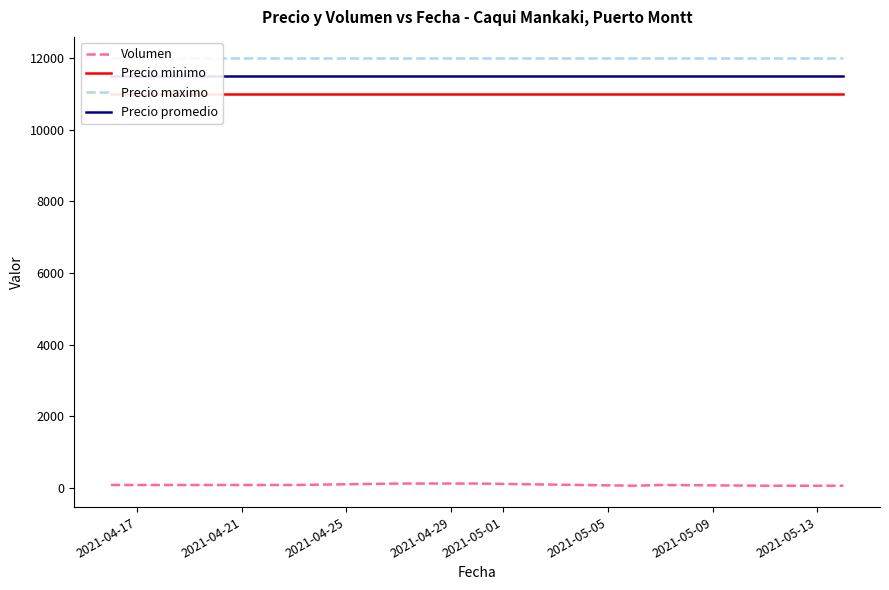

What position from the right is 2021-05-01?

5